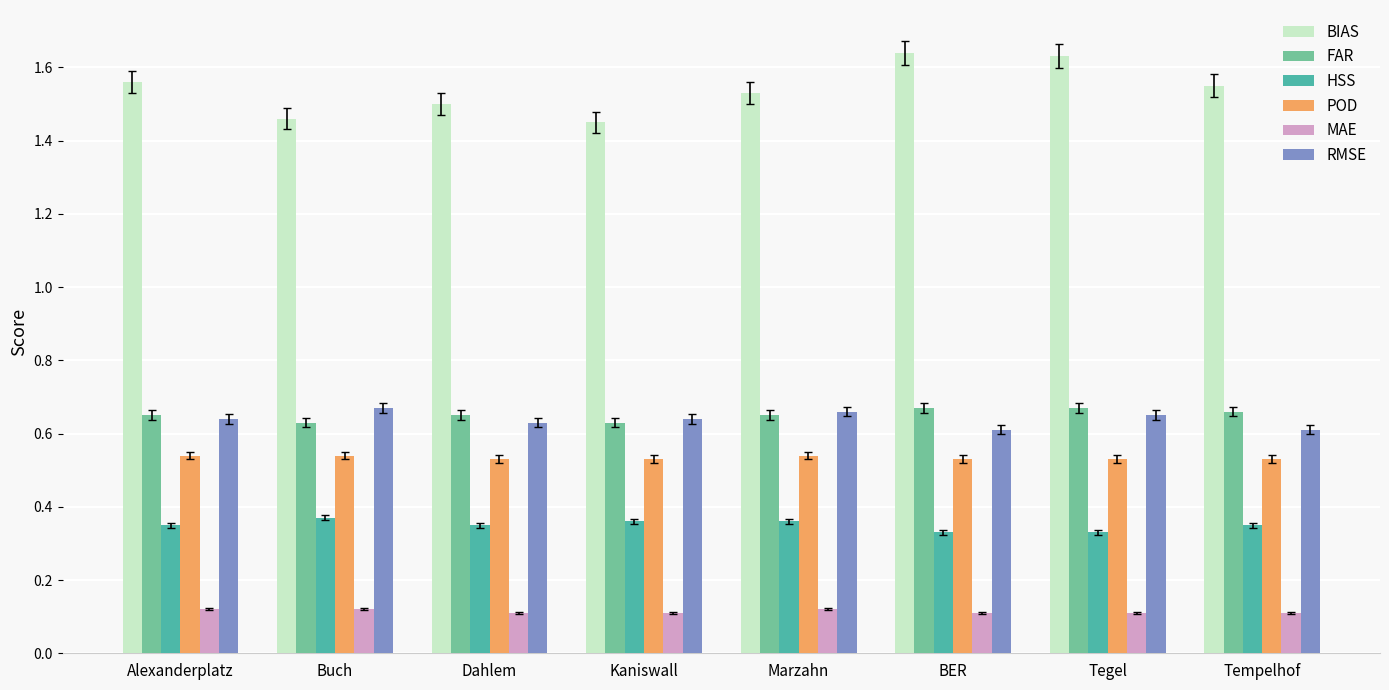

The BIAS series shows 2.3 at BER. True or false?

False